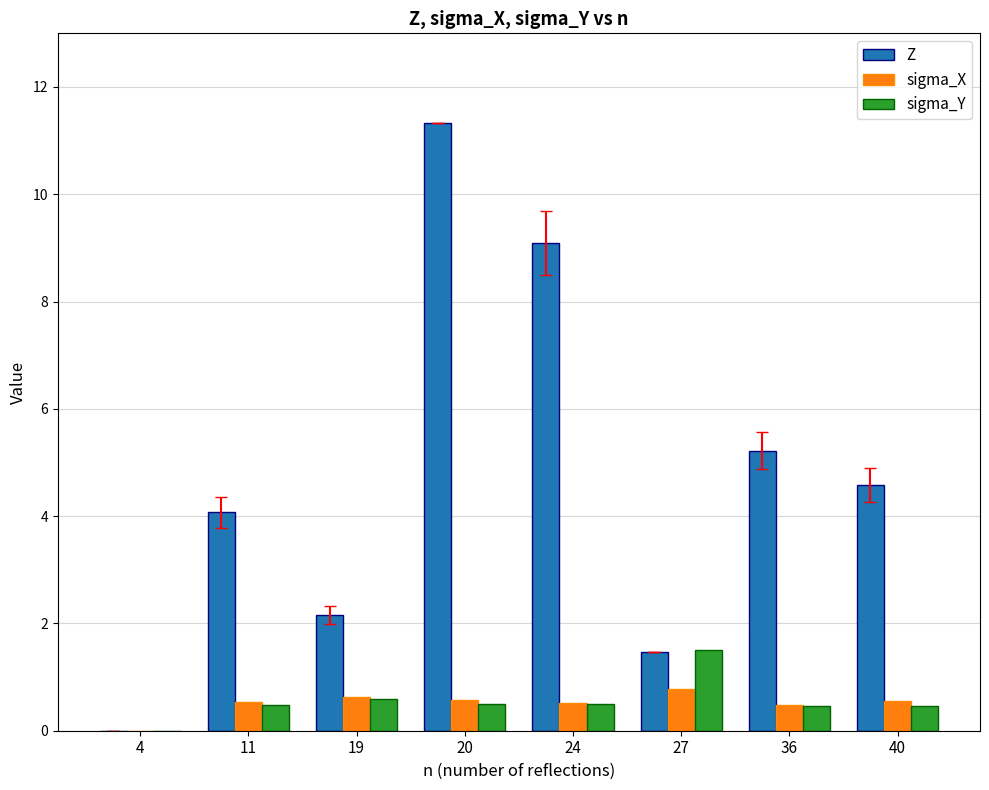

What is the maximum value shown in the chart?

11.3